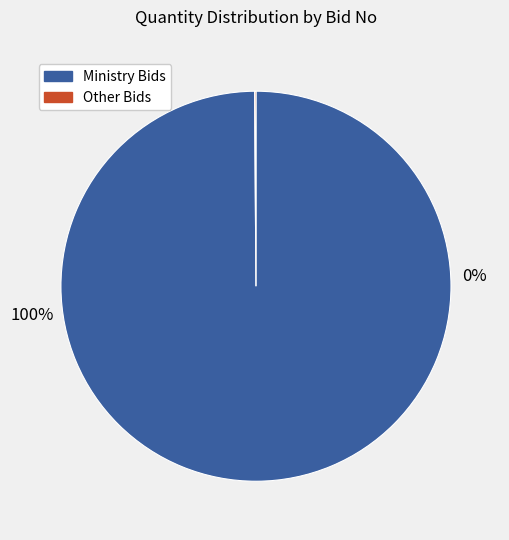

Is the sum of GEM/2025/B/6403881 and GEM/2025/B/6402502 greater than half?

No